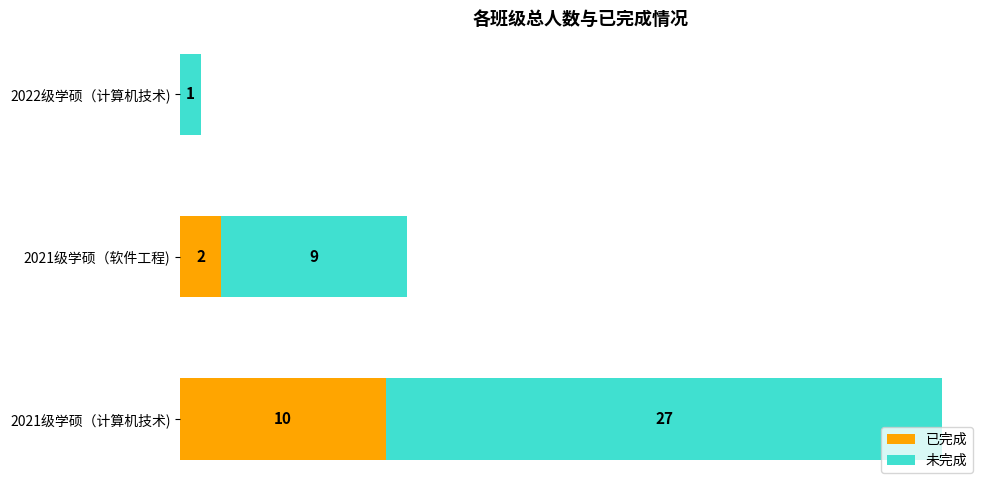

Where is 已完成 nearest to the value 5?

2021级学硕（软件工程)